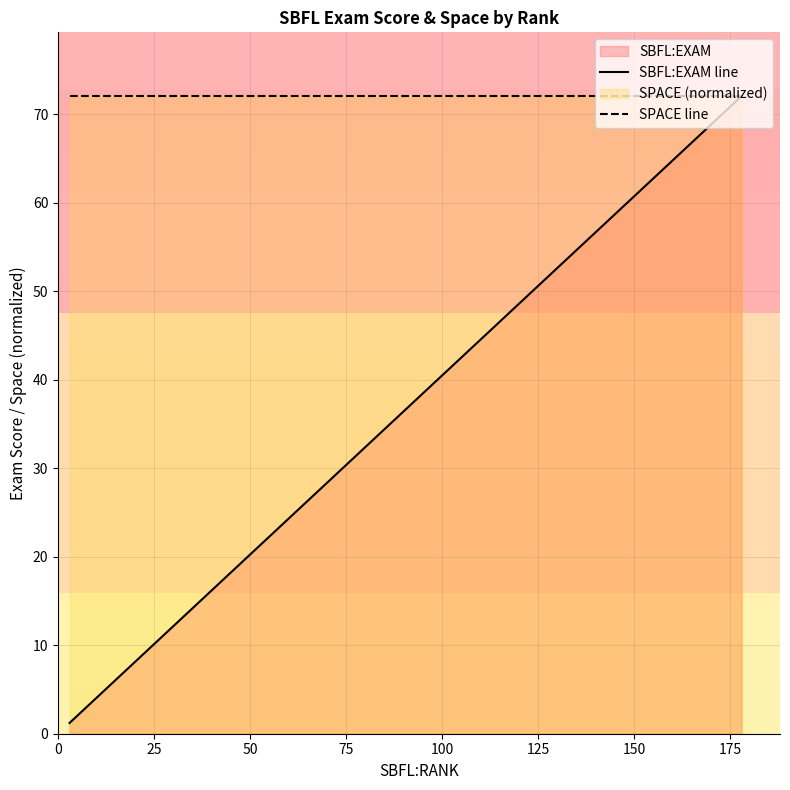

Which series has the widest spread of values?

SBFL:EXAM line